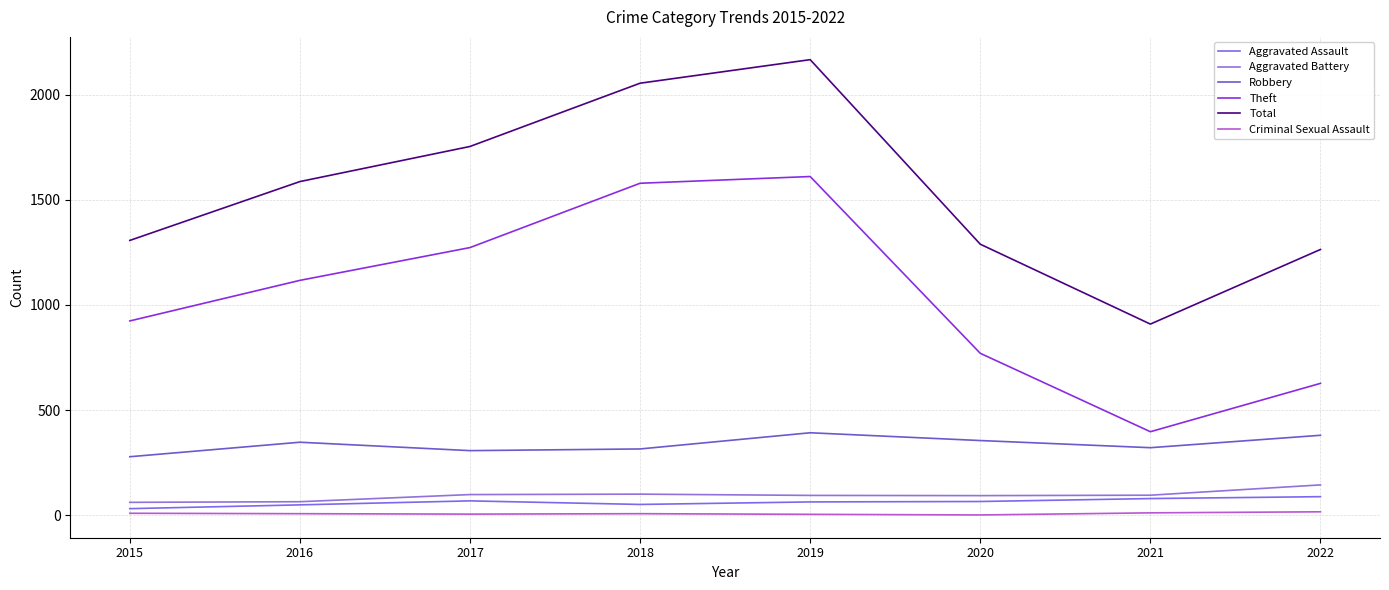

The value of Theft at 2017 is 518. True or false?

False